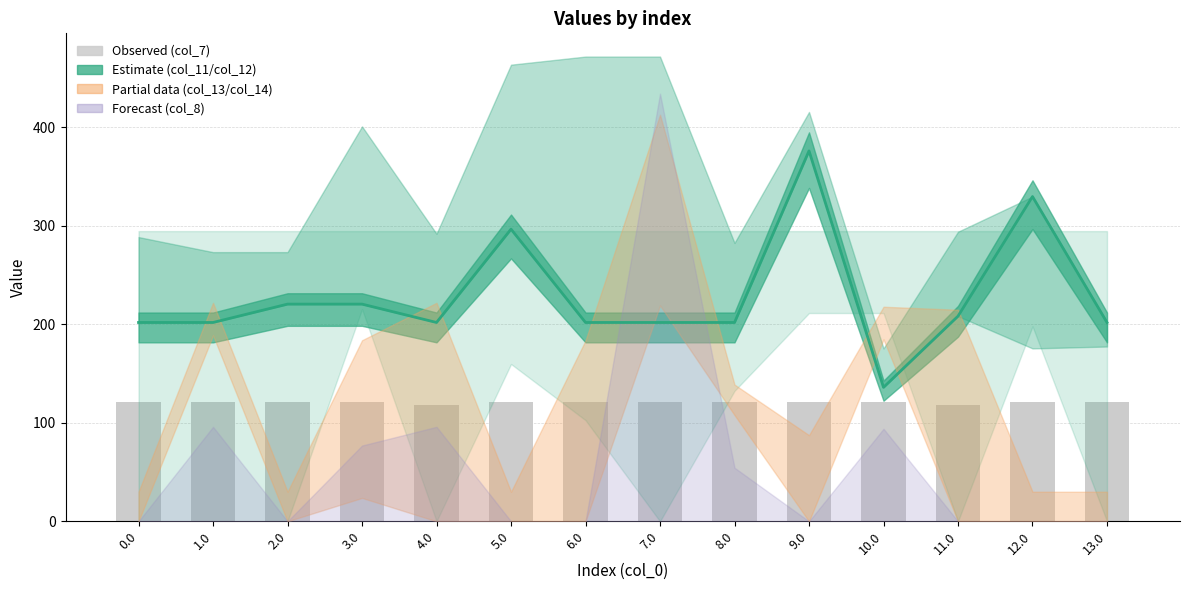

What is the label of the 6th bar from the right?

8.0